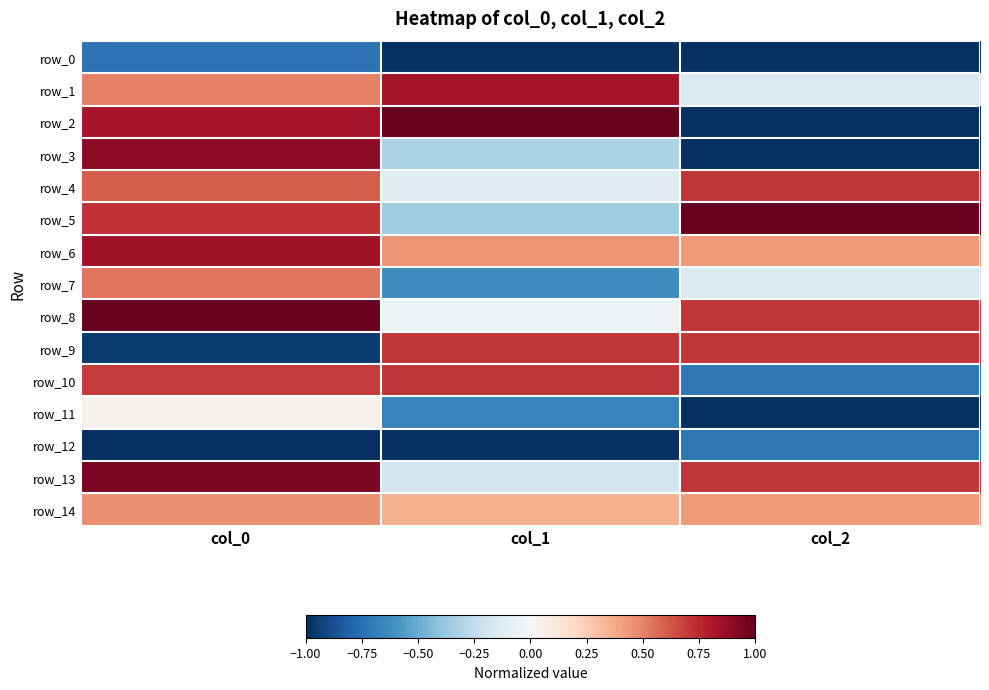

What is the total value across all series at col_2?

-1.0